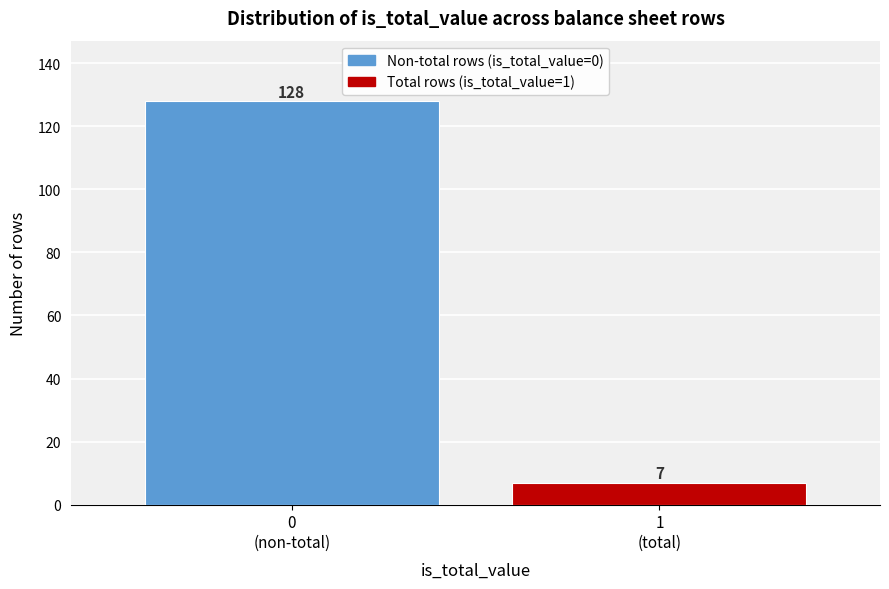

Reading left to right, list all the values displayed in this chart.

128	7